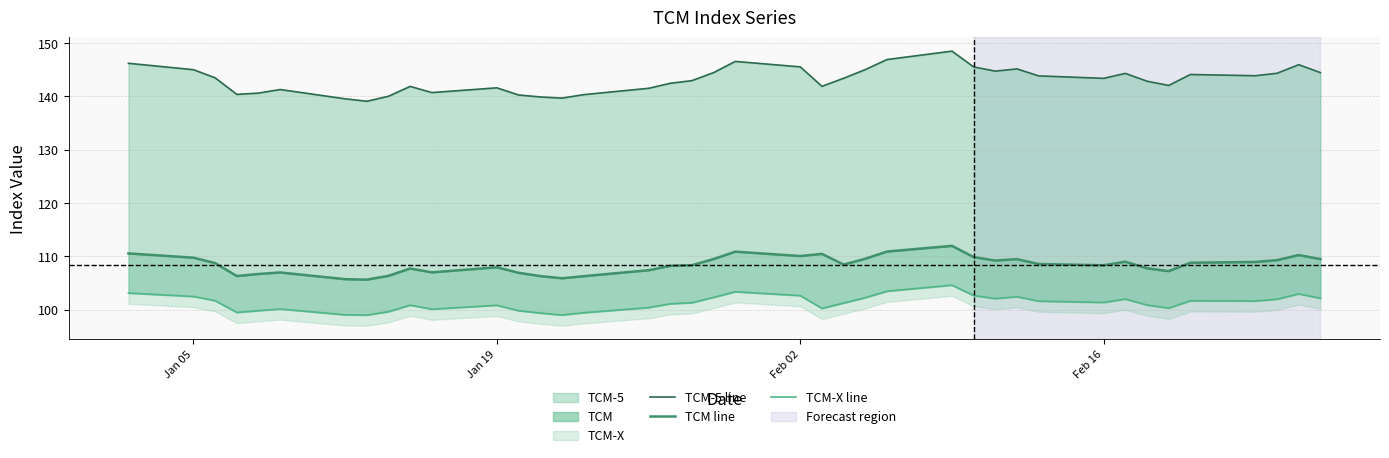

True or false: TCM-5 line and TCM-X line intersect in this chart.

False